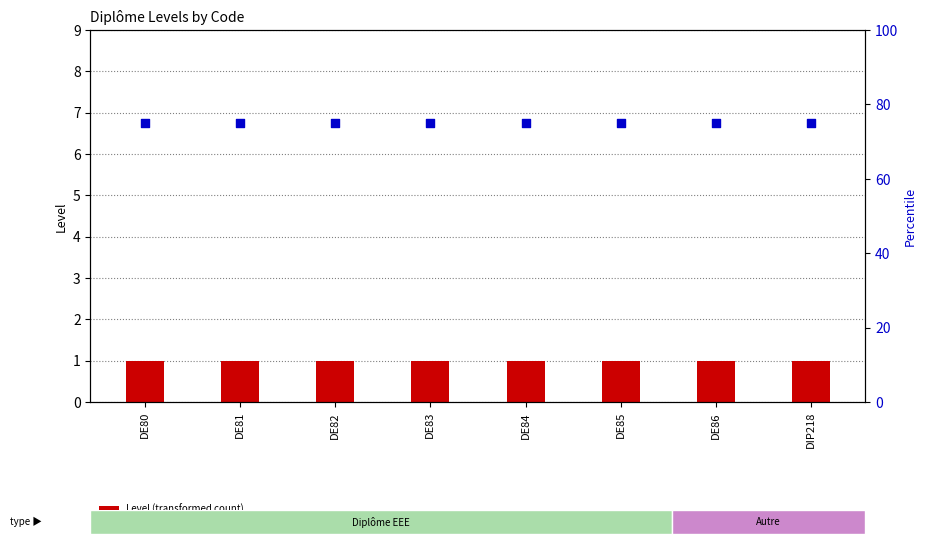

Which series contains the lowest Y value?

Level (transformed count)